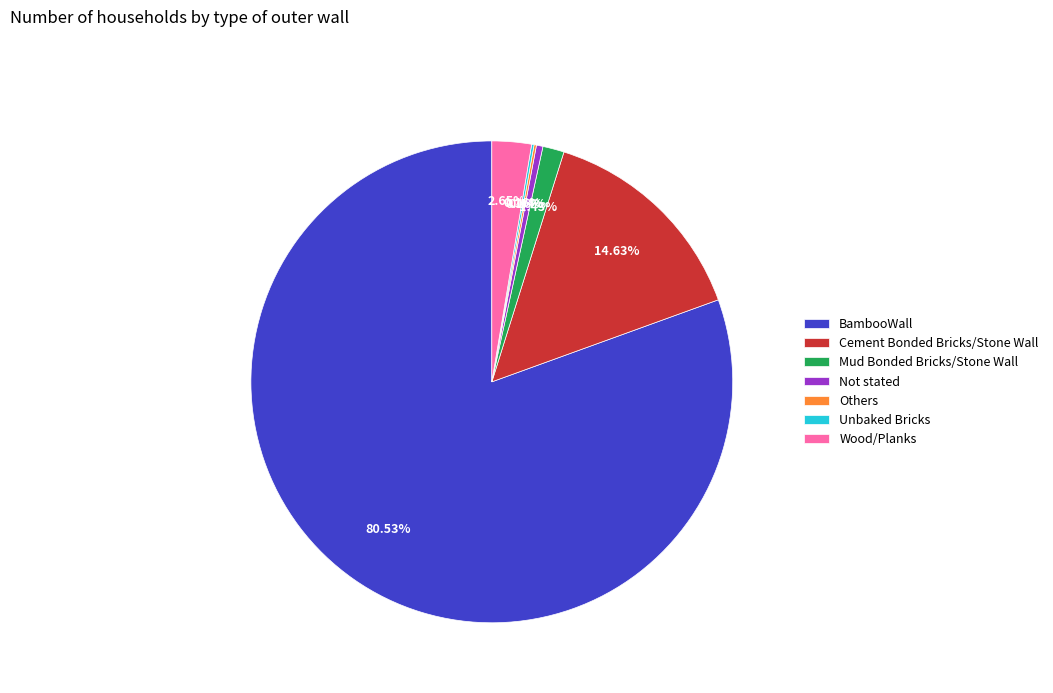

To the nearest percent, what portion does BambooWall represent?

81%